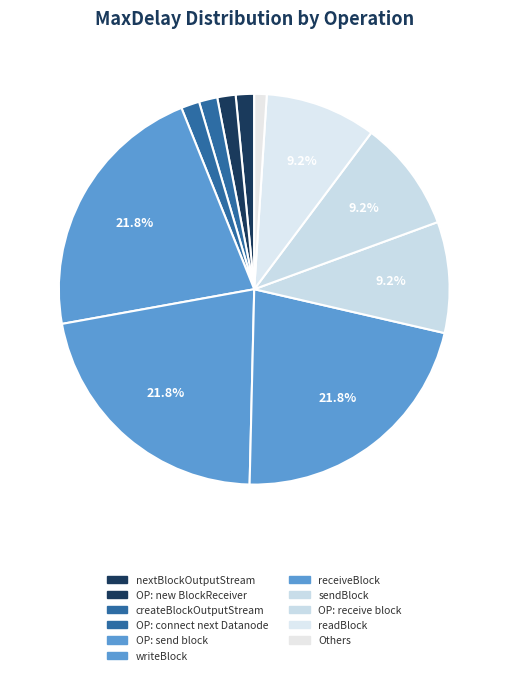

How many slices are in this pie chart?

11